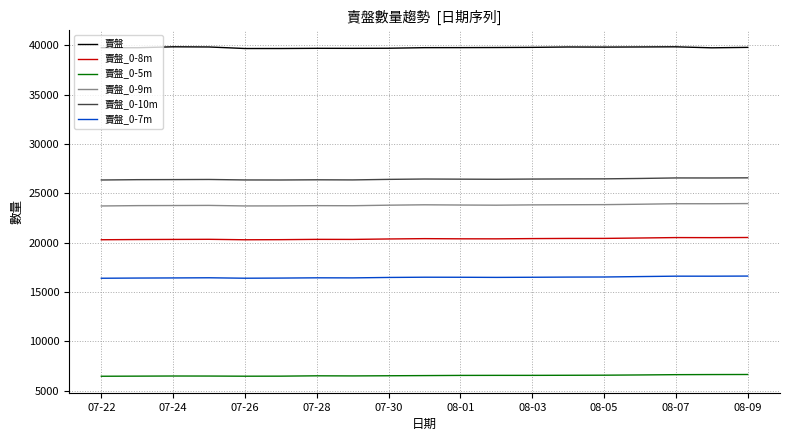

True or false: 賣盤 and 賣盤_0-8m intersect in this chart.

False